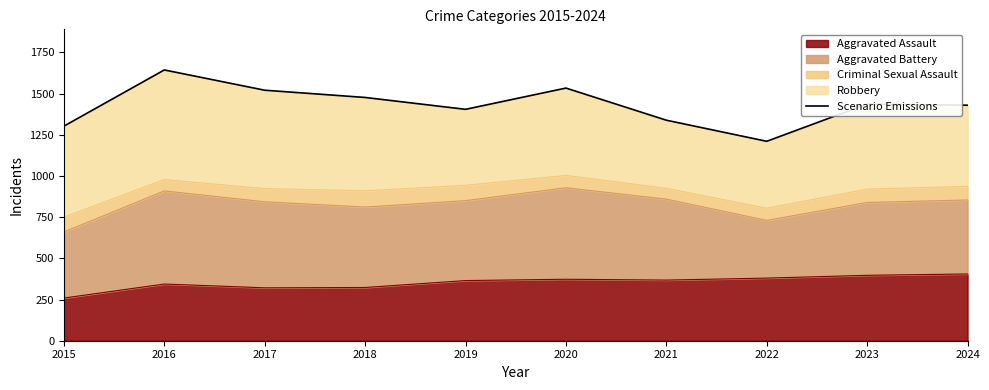

What is the value of the 7th point from the left?

1338